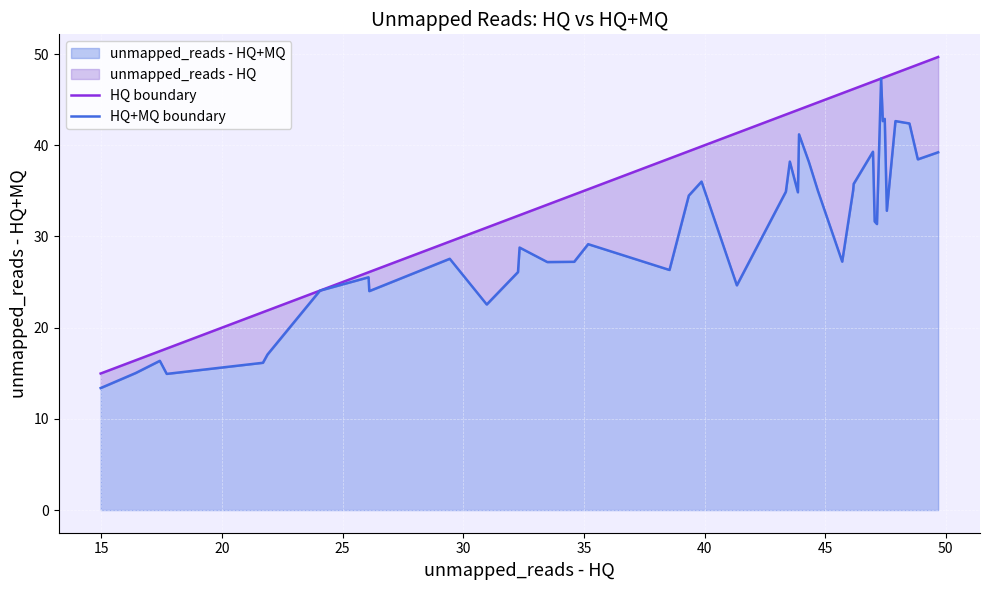

Reading left to right, what are all the values shown in this chart?

HQ boundary: 15.0	16.4	17.4	17.7	21.7	21.9	24.1	26.1	26.1	29.4	31.0	32.3	32.3	33.5	34.6	35.2	38.5	39.3	39.9	41.3	43.4	43.5	43.9	43.9	44.3	44.7	45.7	46.2	46.2	47.0	47.1	47.1	47.3	47.4	47.5	47.6	47.9	48.5	48.8	49.7
HQ+MQ boundary: 13.4	15.0	16.4	14.9	16.1	17.1	24.1	25.5	24.0	27.6	22.5	26.1	28.8	27.2	27.2	29.2	26.3	34.5	36.0	24.6	34.9	38.2	34.8	41.2	38.1	35.0	27.2	35.1	35.8	39.3	31.6	31.4	47.3	42.6	42.9	32.8	42.7	42.4	38.5	39.2